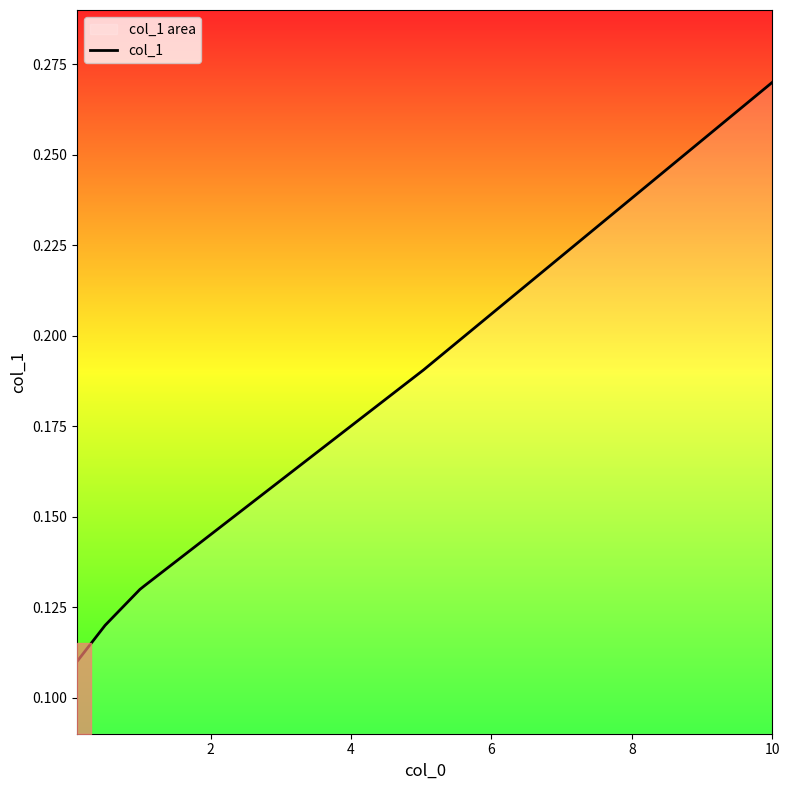

What is the difference between the maximum and second lowest values?

0.2